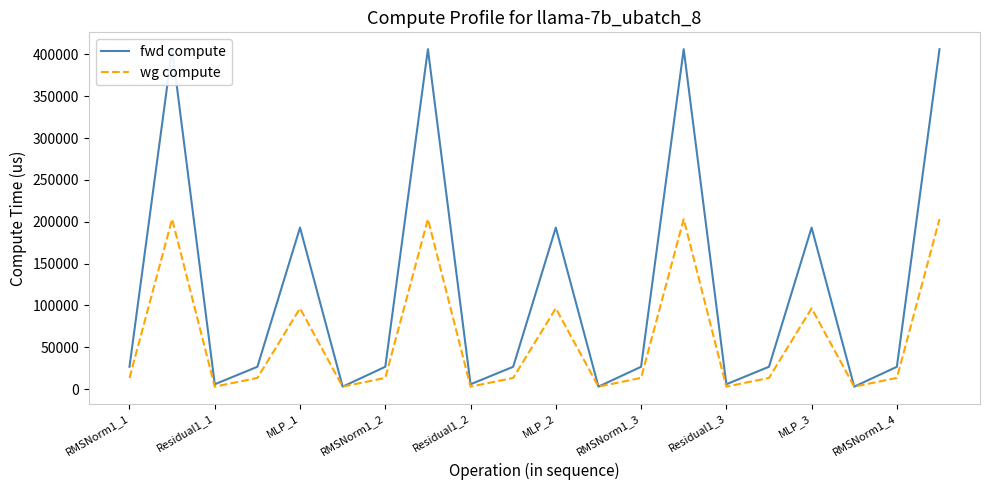

What is the difference between the maximum and minimum values in the fwd compute series?

403286.9